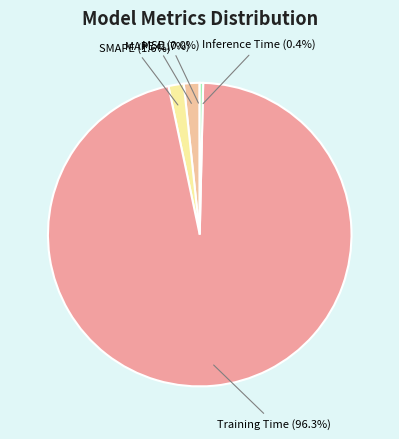

To the nearest percent, what portion does SMAPE represent?

2%